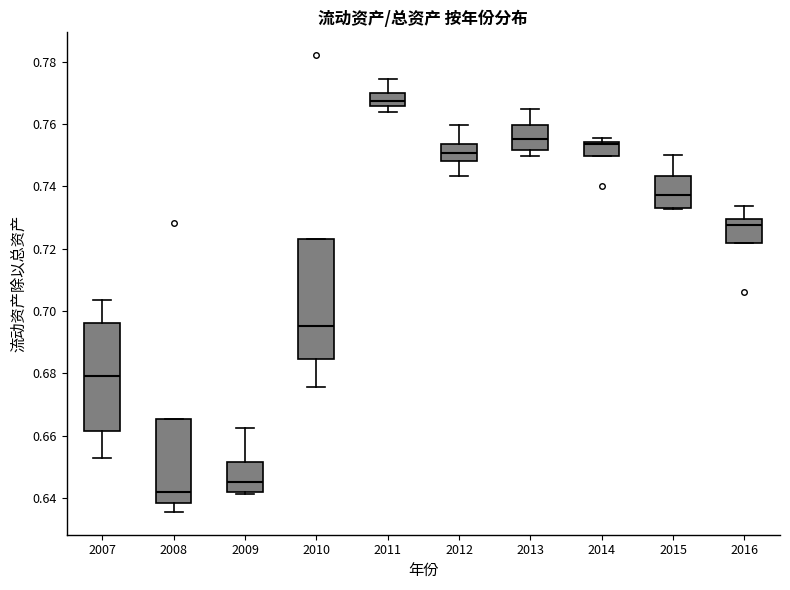

Which box has the highest median line?

2011